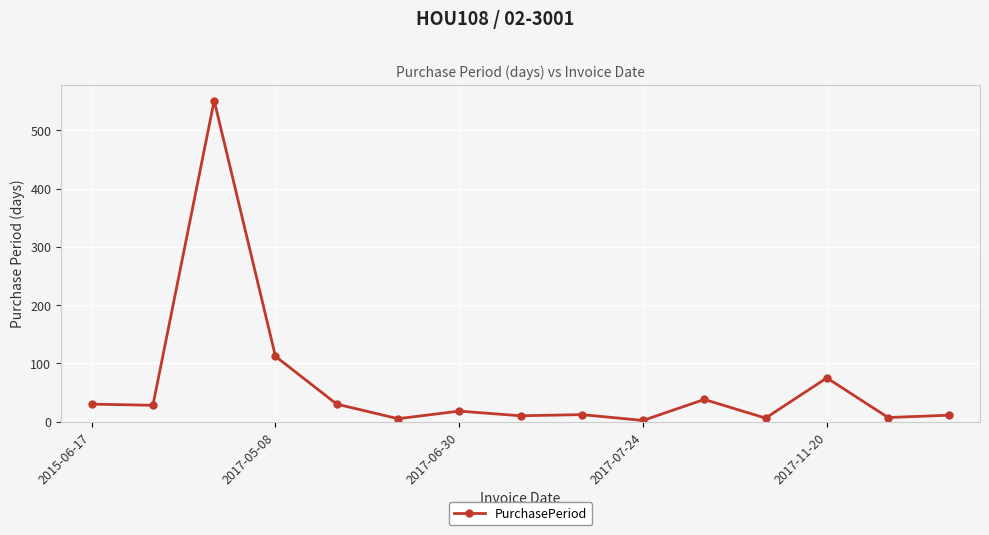

True or false: the data has more than 1 interior local peaks.

True